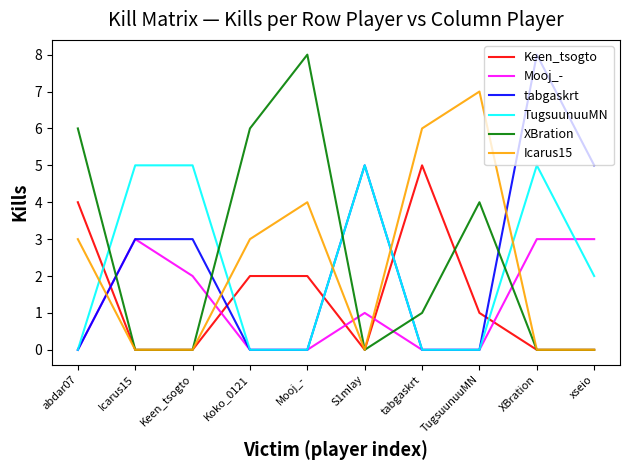

How many interior local peaks does the Icarus15 series have?

2